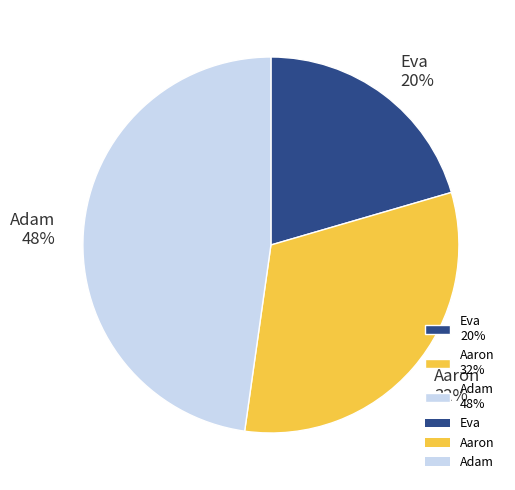

To the nearest percent, what is the combined percentage of Adam and Eva?

68%